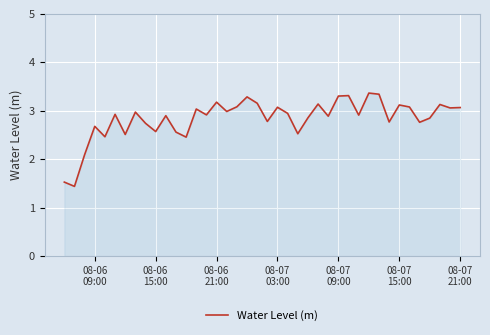

What is the difference between the maximum and minimum values?

1.9